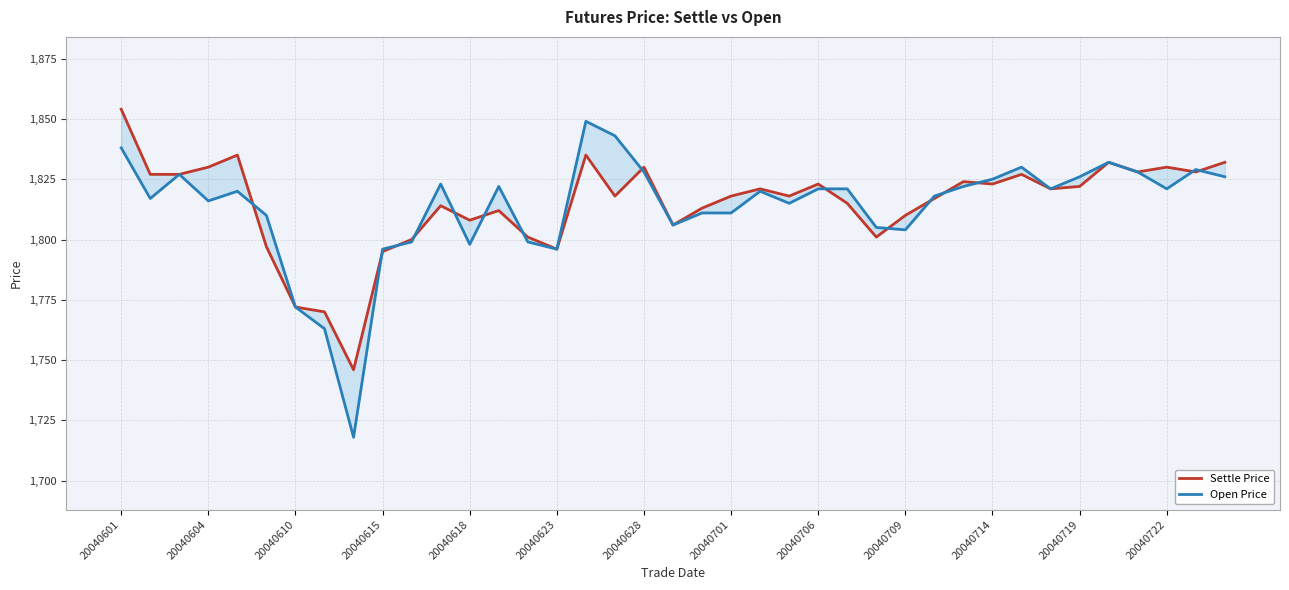

What position from the right is 25?

14